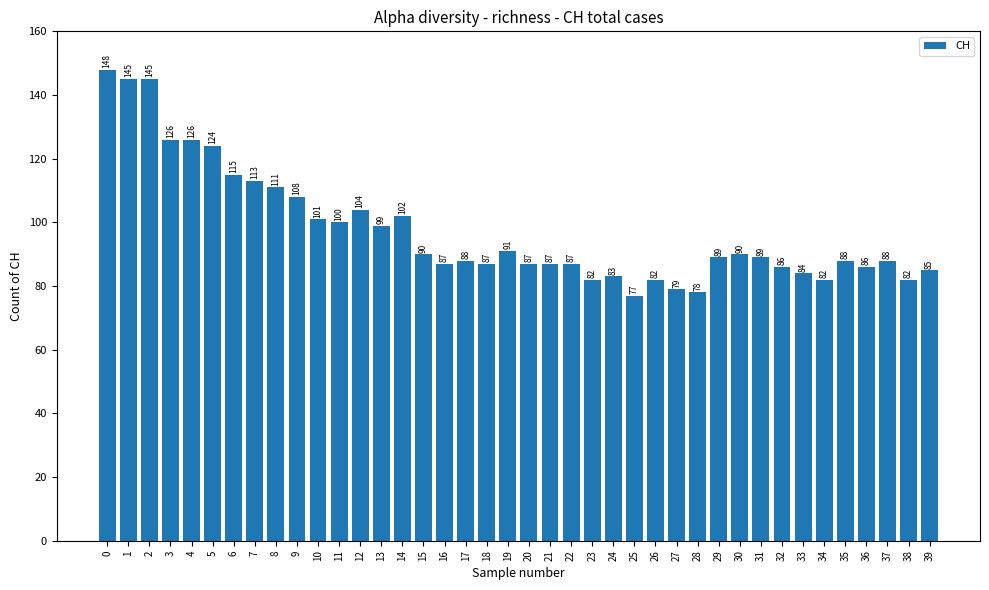

What is the sum of all values?

3901